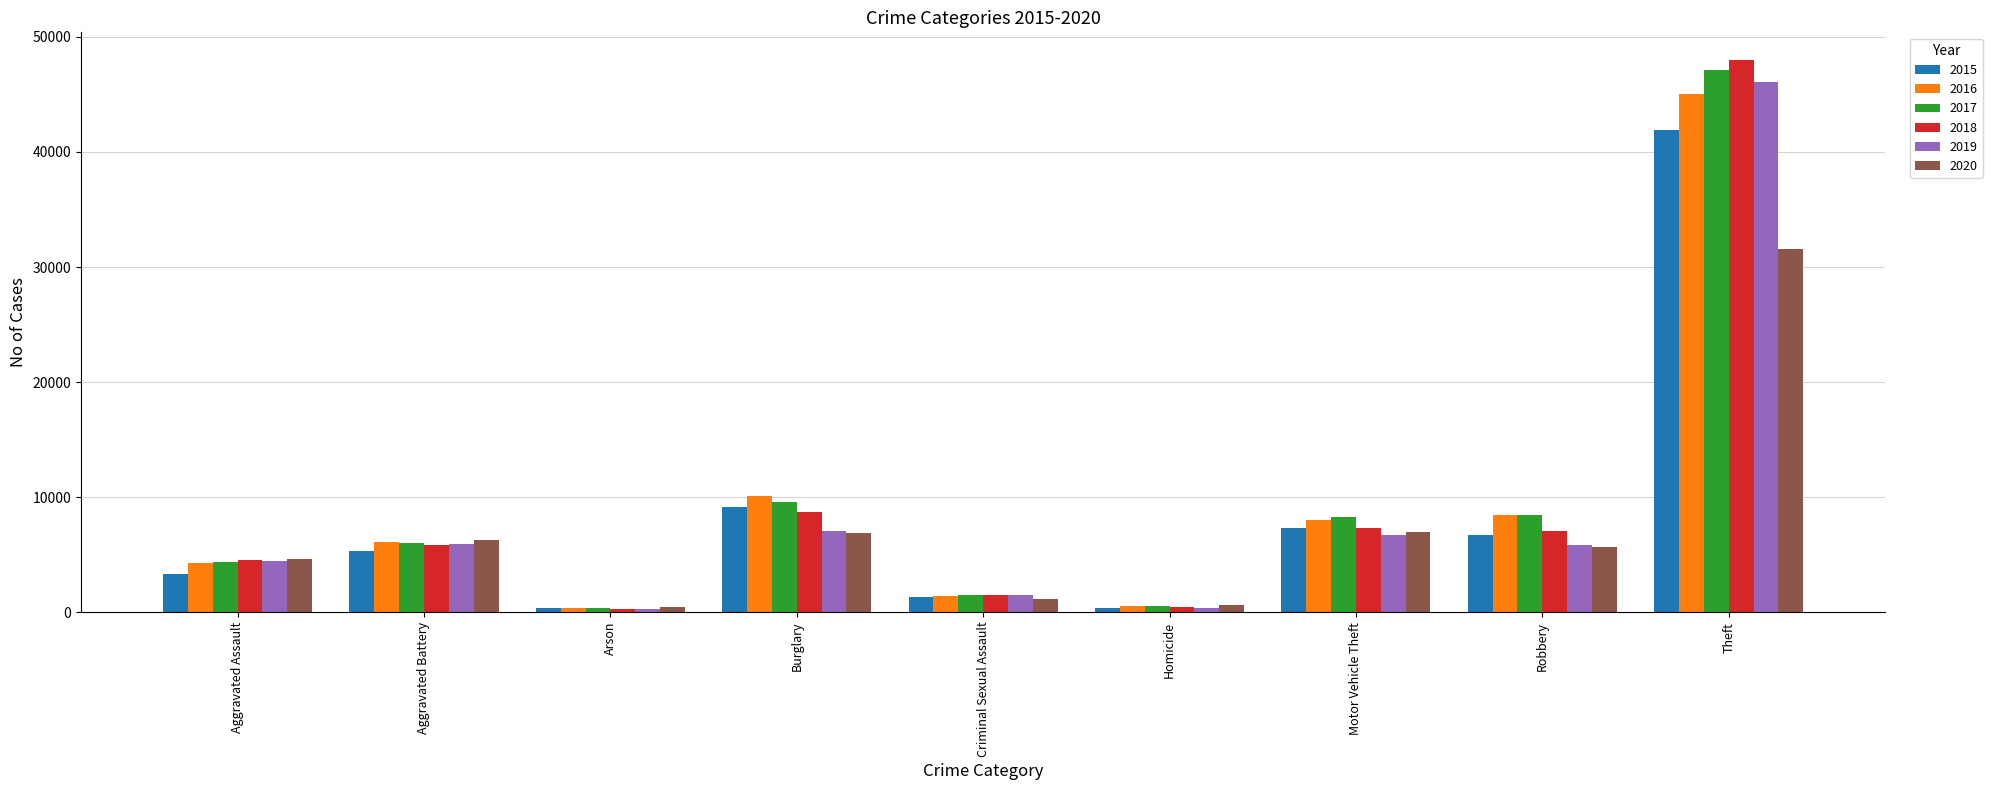

What is the sum of all 2016 values?

84328